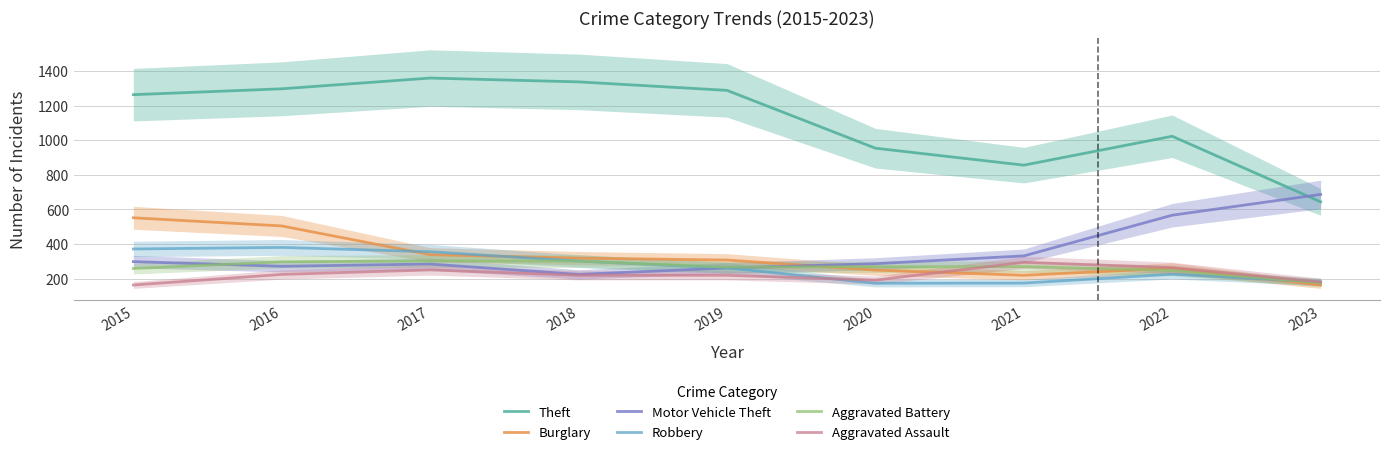

What is the maximum value shown in the chart?

1359